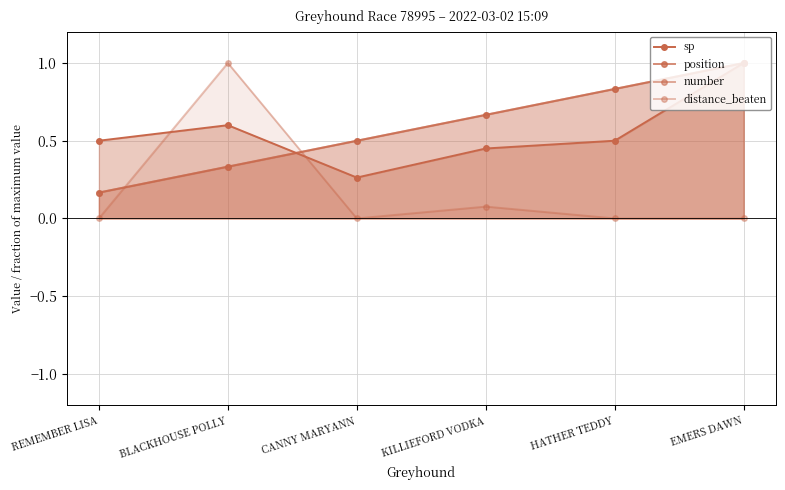

The value of number at EMERS DAWN is 1.0. True or false?

True